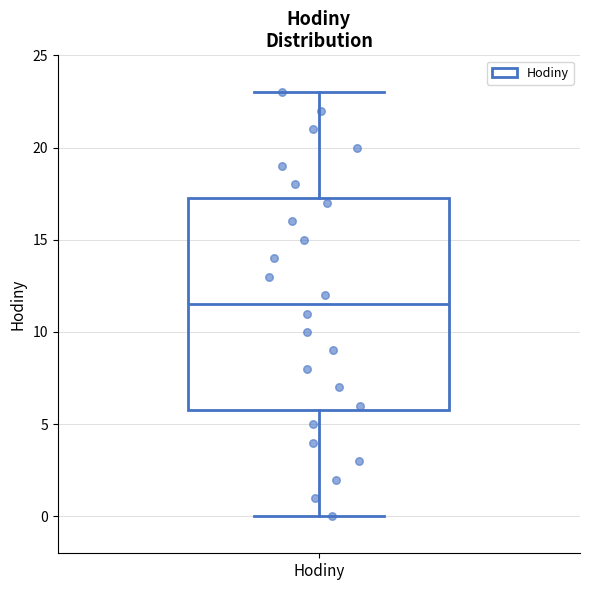

Read this box plot against the y-axis: the position of the median line, the range covered by the box, and the ends of both whiskers. The values are not printed on the chart, so give them approximately, as read against the axis.

median 11.5, box 6.0 to 17.5, whiskers 0.0 to 23.0